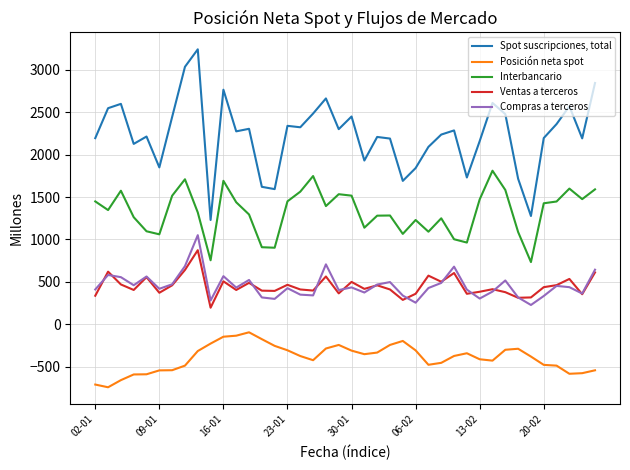

Which series has the largest total across all categories?

Spot suscripciones, total